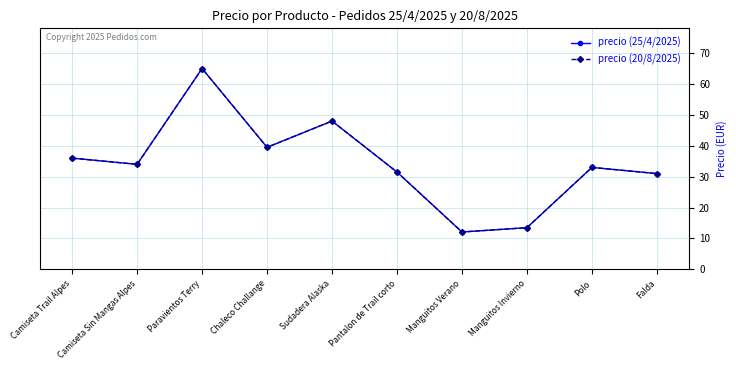

Reading right to left, list all the values displayed in this chart.

precio (25/4/2025): 31.0	33.0	13.5	12.1	31.5	48.0	39.5	65.0	34.0	36.0
precio (20/8/2025): 31.0	33.0	13.5	12.1	31.5	48.0	39.5	65.0	34.0	36.0